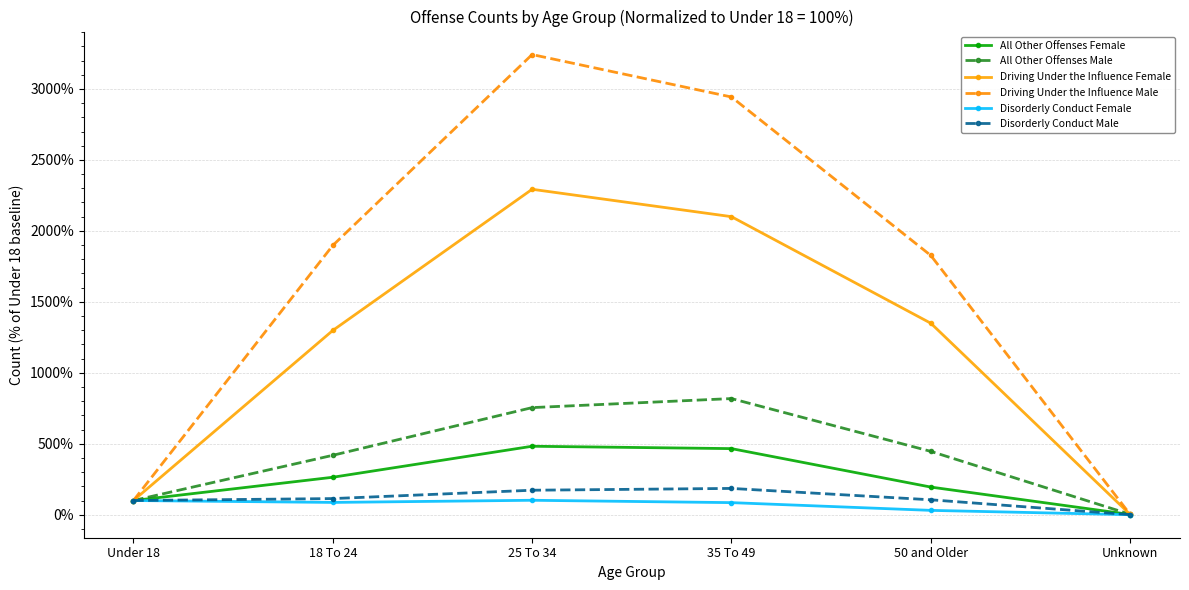

What is the label of the 4th point from the right?

25 To 34